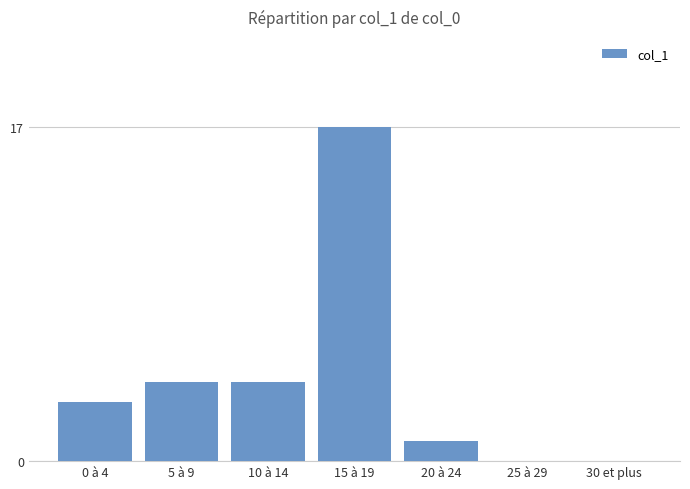

The chart shows a value of -5 at 25 à 29. True or false?

False